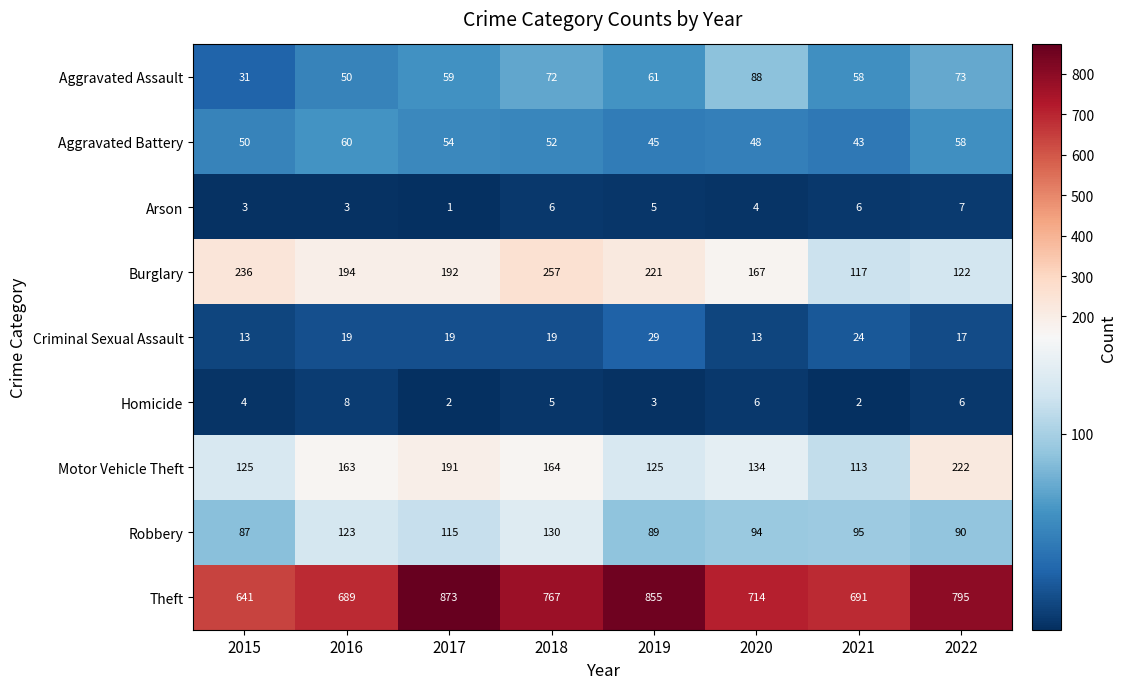

At how many categories does at least one series exceed 72?

8